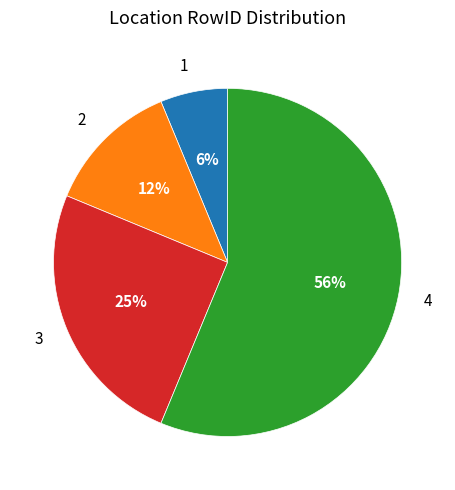

To the nearest percent, what is the average slice percentage?

25%